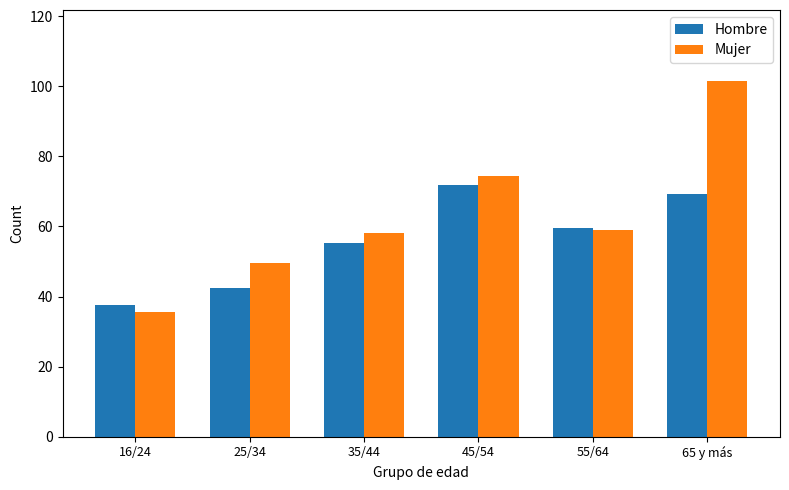

Which series has the largest range (max minus min)?

Mujer